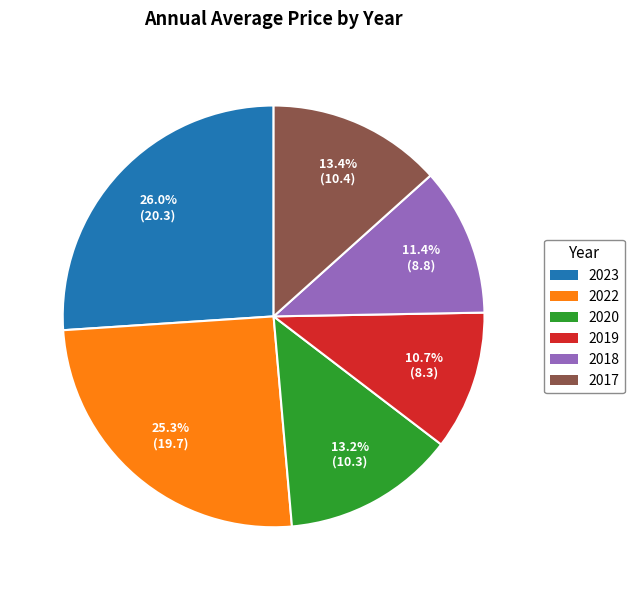

What percentage is NOT represented by 2019?

89.3%